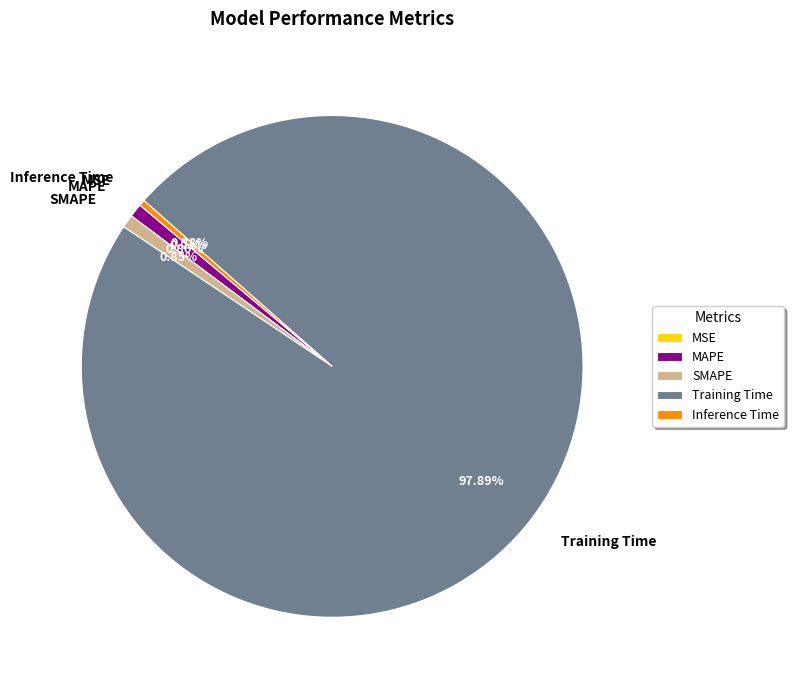

Between Training Time and MAPE, which is larger?

Training Time